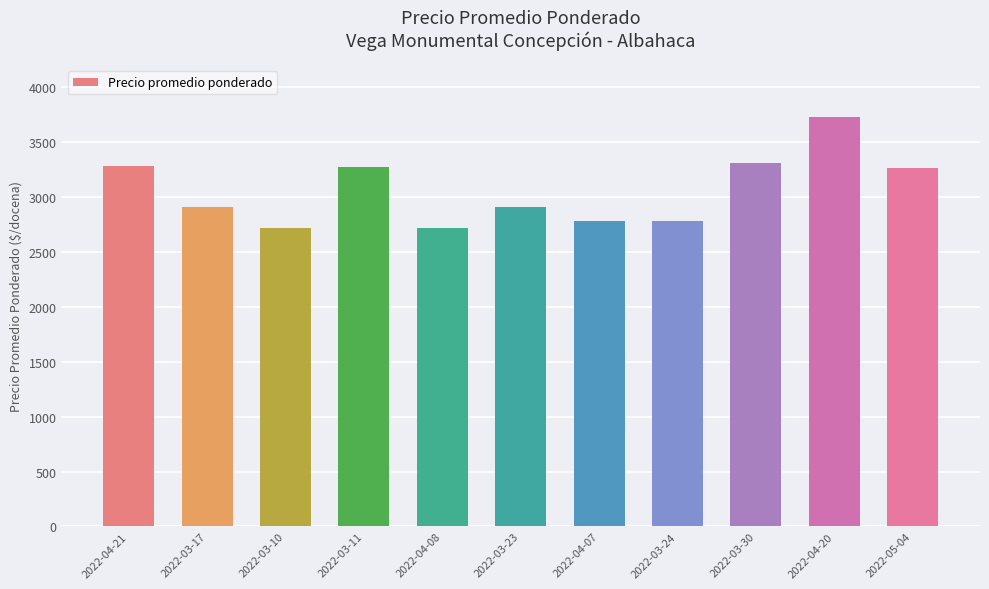

What is the label of the 11th bar from the right?

2022-04-21